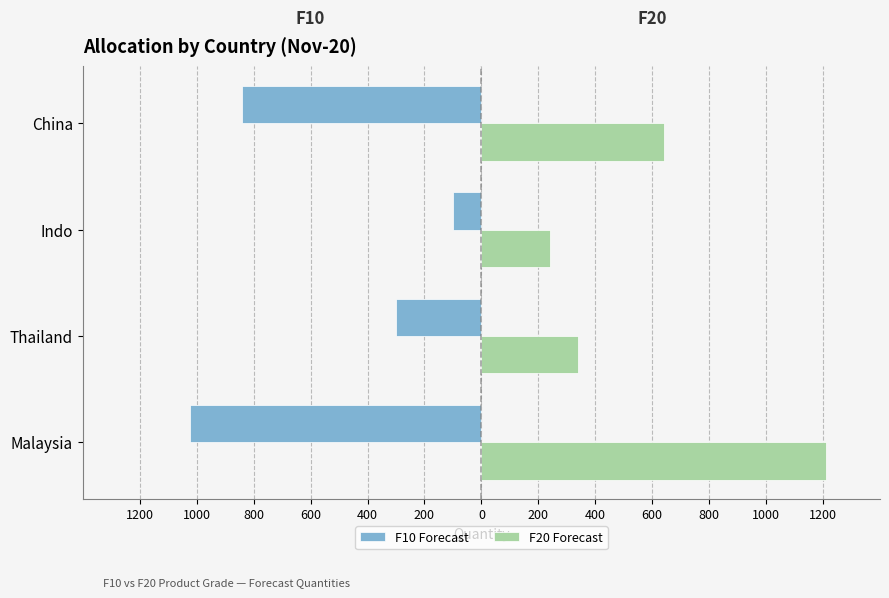

What are all the series names shown in the legend?

F10 Forecast, F20 Forecast